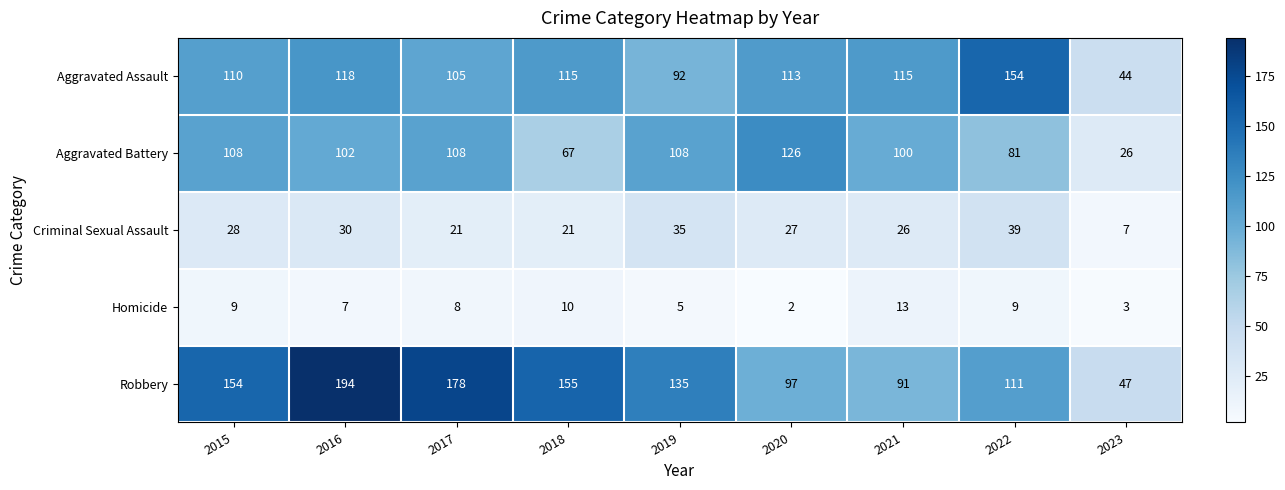

At which category is the sum across all series the highest?

2016